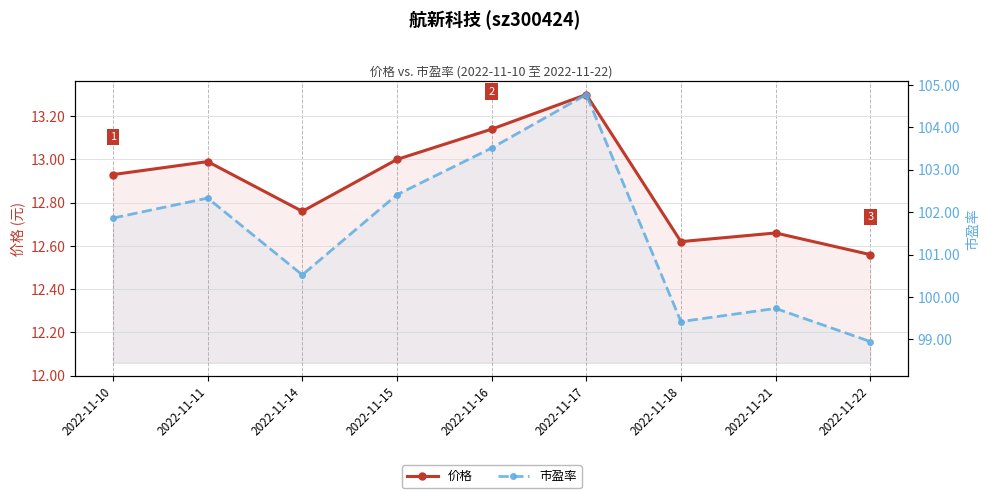

True or false: 市盈率 and 价格 cross at least once.

False